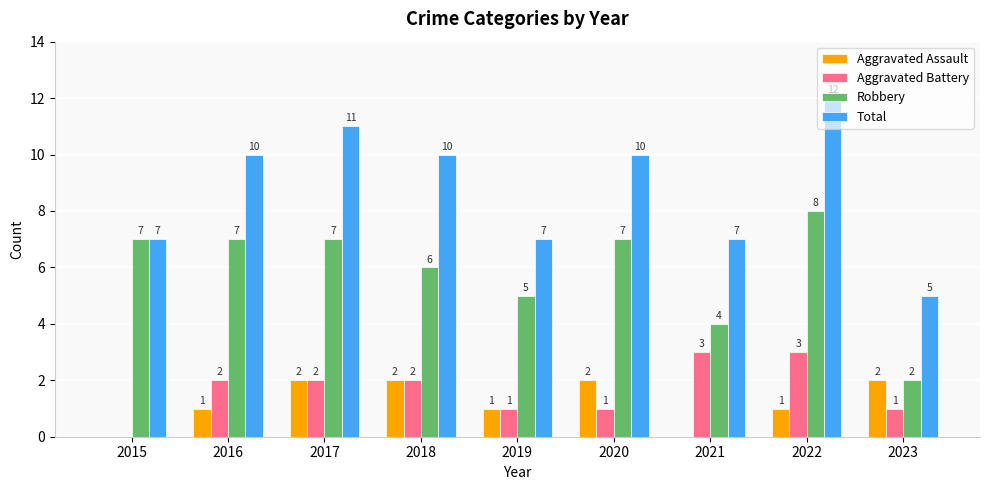

At which label does Robbery reach its peak?

2022